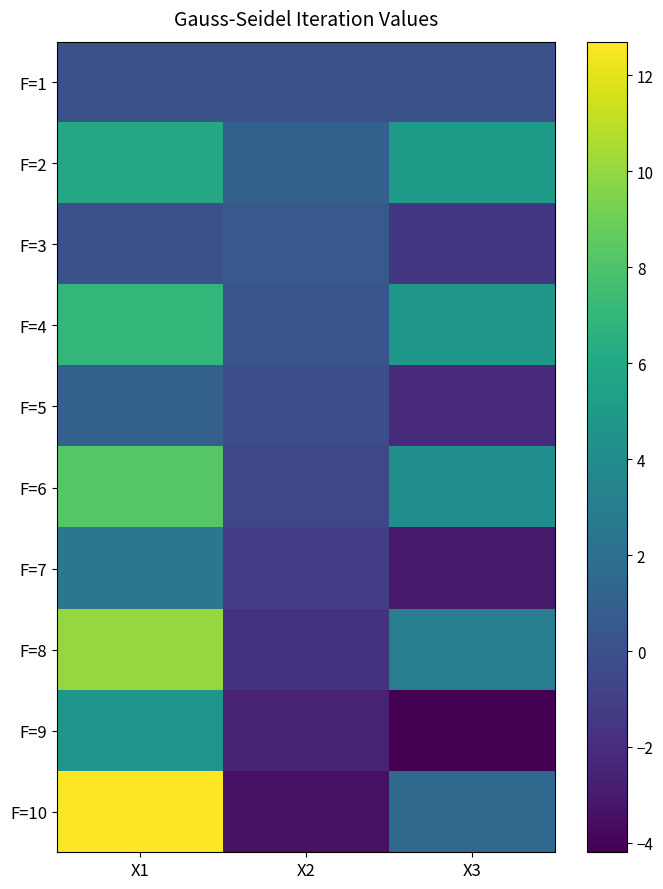

Reading right to left, transcribe all the data shown in this chart.

F=1: X3=0.0	X2=0.0	X1=0.0
F=2: X3=5.0	X2=1.0	X1=6.0
F=3: X3=-1.5	X2=0.5	X1=0.0
F=4: X3=4.8	X2=0.2	X1=7.0
F=5: X3=-2.1	X2=-0.1	X1=1.0
F=6: X3=4.1	X2=-0.6	X1=8.2
F=7: X3=-3.0	X2=-1.1	X1=2.5
F=8: X3=3.0	X2=-1.7	X1=10.1
F=9: X3=-4.2	X2=-2.5	X1=4.7
F=10: X3=1.6	X2=-3.4	X1=12.7